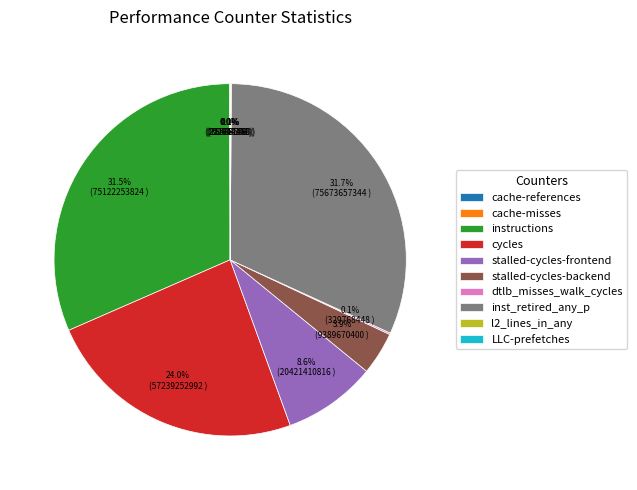

Combined, what portion of the pie is stalled-cycles-backend and cycles?

27.9%